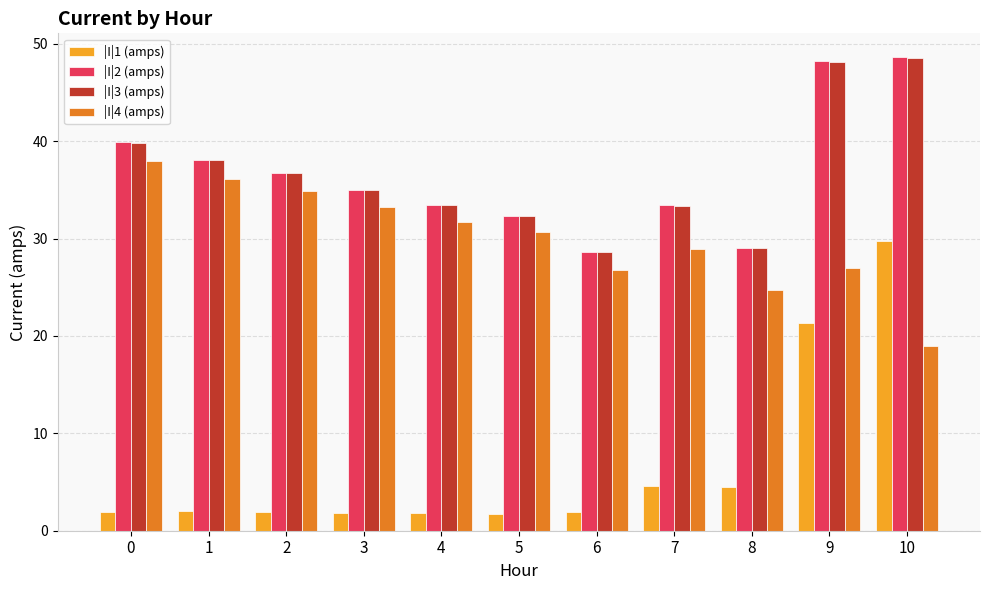

What is the average value of the |I|4 (amps) series?

30.1